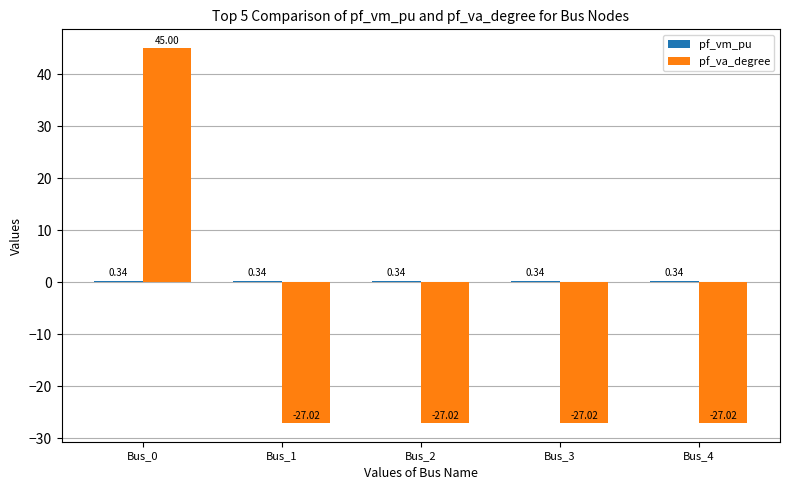

What is the sum of all pf_va_degree values?

-63.1